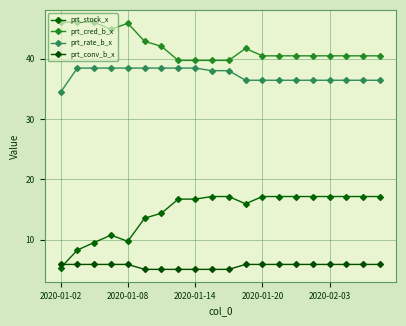

Does the chart have visible grid lines?

Yes